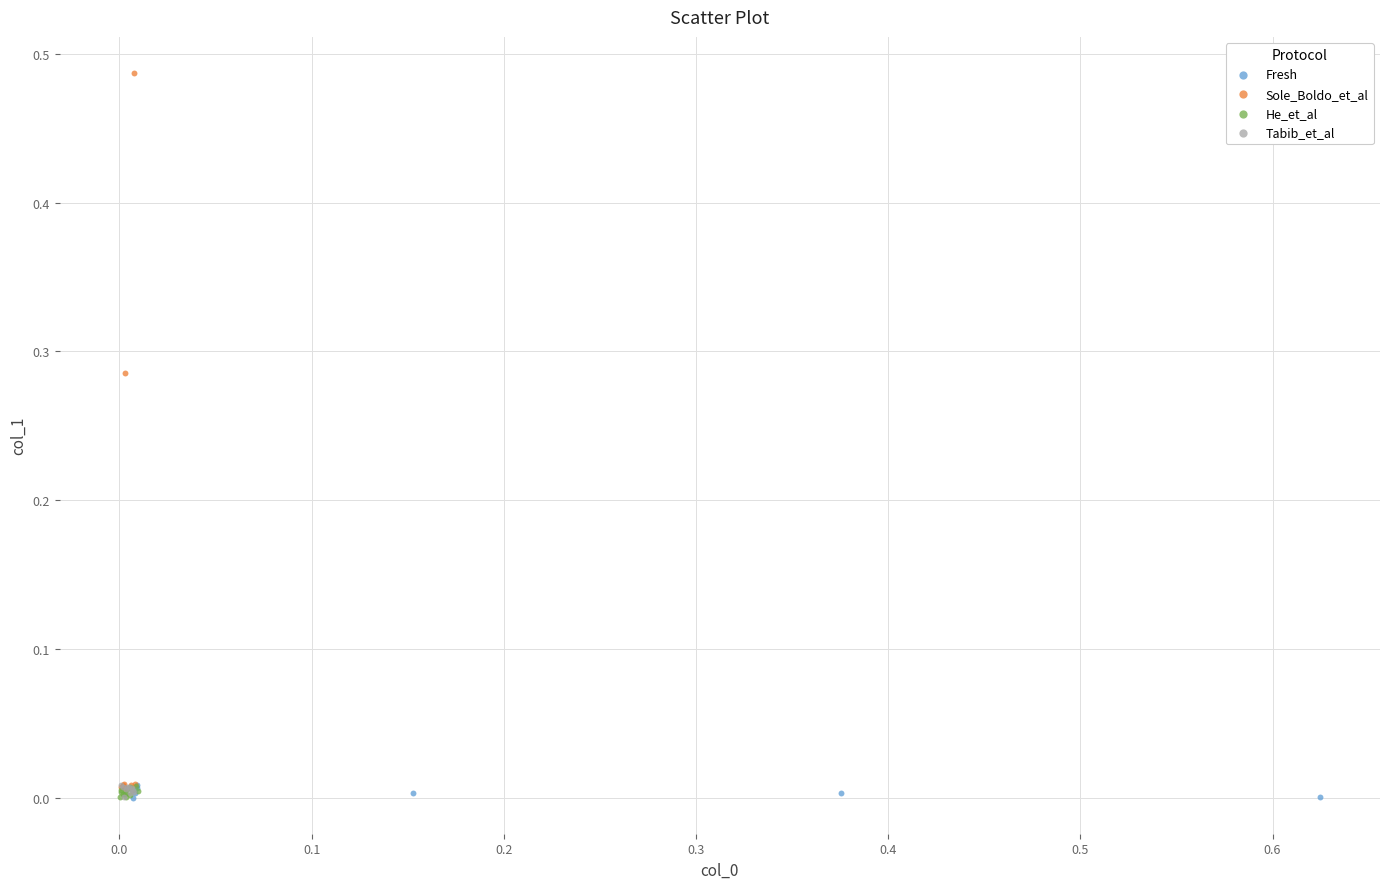

Which series contains the highest Y value?

Sole_Boldo_et_al